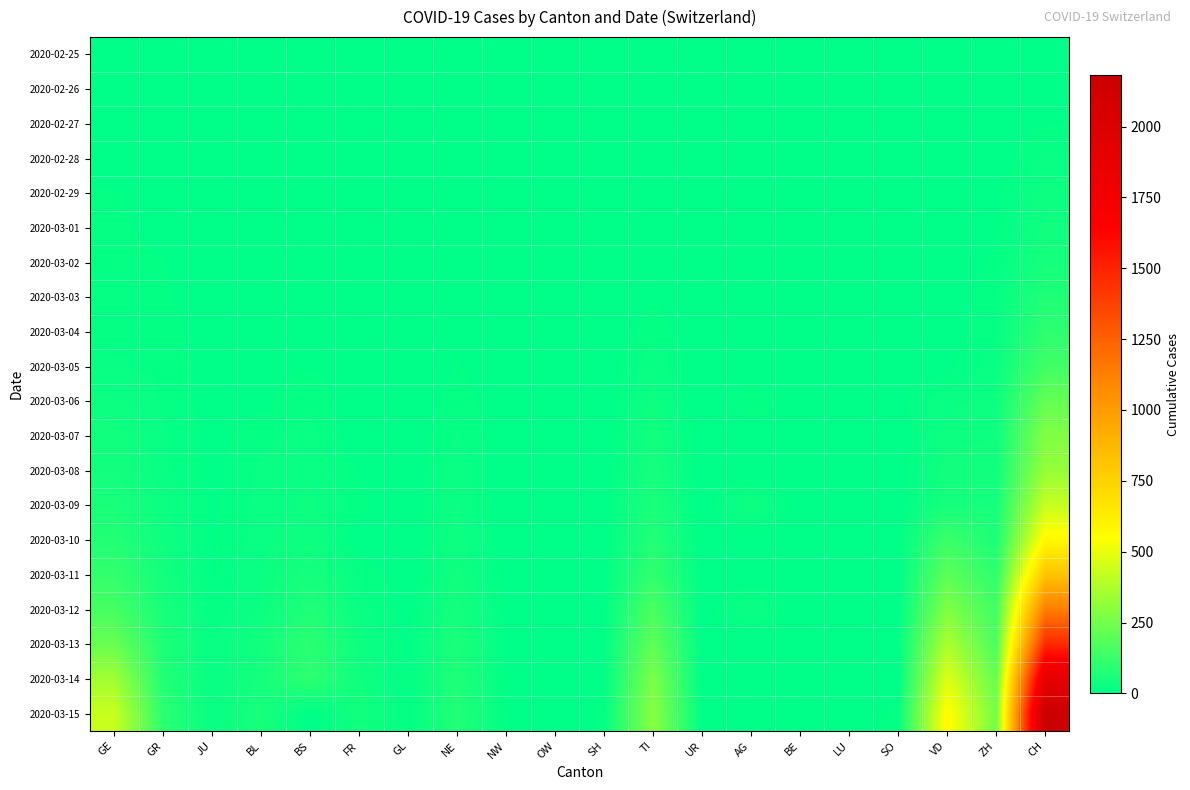

Reading left to right, transcribe all the data shown in this chart.

2020-02-25: GE=0	GR=0	JU=0	BL=0	BS=0	FR=0	GL=0	NE=0	NW=0	OW=0	SH=0	TI=0	UR=0	AG=0	BE=0	LU=0	SO=0	VD=0	ZH=0	CH=0
2020-02-26: GE=1	GR=2	JU=0	BL=0	BS=0	FR=0	GL=0	NE=0	NW=0	OW=0	SH=0	TI=1	UR=0	AG=0	BE=0	LU=0	SO=0	VD=0	ZH=0	CH=4
2020-02-27: GE=1	GR=2	JU=1	BL=0	BS=0	FR=0	GL=0	NE=0	NW=0	OW=0	SH=0	TI=1	UR=0	AG=0	BE=0	LU=0	SO=0	VD=0	ZH=2	CH=8
2020-02-28: GE=5	GR=6	JU=1	BL=1	BS=1	FR=1	GL=0	NE=0	NW=0	OW=0	SH=0	TI=1	UR=0	AG=0	BE=1	LU=0	SO=0	VD=1	ZH=2	CH=20
2020-02-29: GE=9	GR=6	JU=1	BL=2	BS=1	FR=0	GL=0	NE=0	NW=0	OW=0	SH=0	TI=2	UR=0	AG=0	BE=0	LU=0	SO=0	VD=1	ZH=6	CH=30
2020-03-01: GE=10	GR=6	JU=1	BL=2	BS=2	FR=1	GL=0	NE=1	NW=0	OW=0	SH=0	TI=2	UR=0	AG=2	BE=0	LU=0	SO=0	VD=2	ZH=7	CH=36
2020-03-02: GE=11	GR=9	JU=1	BL=2	BS=2	FR=1	GL=2	NE=1	NW=0	OW=0	SH=0	TI=4	UR=0	AG=4	BE=0	LU=0	SO=0	VD=3	ZH=10	CH=50
2020-03-03: GE=14	GR=10	JU=2	BL=2	BS=3	FR=0	GL=0	NE=1	NW=0	OW=0	SH=1	TI=8	UR=0	AG=0	BE=0	LU=0	SO=0	VD=3	ZH=13	CH=70
2020-03-04: GE=15	GR=13	JU=2	BL=2	BS=3	FR=4	GL=0	NE=8	NW=0	OW=1	SH=1	TI=13	UR=0	AG=6	BE=1	LU=0	SO=3	VD=4	ZH=15	CH=97
2020-03-05: GE=18	GR=15	JU=4	BL=6	BS=8	FR=6	GL=0	NE=9	NW=0	OW=0	SH=0	TI=25	UR=0	AG=0	BE=0	LU=0	SO=0	VD=5	ZH=23	CH=141
2020-03-06: GE=27	GR=16	JU=4	BL=6	BS=15	FR=0	GL=0	NE=13	NW=2	OW=1	SH=1	TI=28	UR=0	AG=17	BE=2	LU=0	SO=6	VD=23	ZH=29	CH=216
2020-03-07: GE=40	GR=18	JU=5	BL=15	BS=21	FR=0	GL=0	NE=18	NW=0	OW=0	SH=0	TI=41	UR=0	AG=0	BE=0	LU=0	SO=0	VD=30	ZH=34	CH=278
2020-03-08: GE=42	GR=19	JU=5	BL=19	BS=24	FR=8	GL=0	NE=24	NW=0	OW=0	SH=1	TI=49	UR=0	AG=0	BE=0	LU=0	SO=1	VD=40	ZH=40	CH=325
2020-03-09: GE=57	GR=28	JU=7	BL=20	BS=28	FR=11	GL=0	NE=27	NW=0	OW=0	SH=1	TI=61	UR=0	AG=34	BE=0	LU=0	SO=1	VD=51	ZH=49	CH=426
2020-03-10: GE=77	GR=32	JU=7	BL=22	BS=33	FR=0	GL=1	NE=31	NW=0	OW=0	SH=2	TI=75	UR=0	AG=0	BE=0	LU=0	SO=2	VD=130	ZH=62	CH=577
2020-03-11: GE=111	GR=44	JU=7	BL=26	BS=49	FR=16	GL=1	NE=37	NW=4	OW=0	SH=5	TI=108	UR=0	AG=0	BE=1	LU=0	SO=0	VD=203	ZH=101	CH=817
2020-03-12: GE=152	GR=53	JU=12	BL=26	BS=73	FR=22	GL=3	NE=46	NW=5	OW=1	SH=5	TI=163	UR=2	AG=27	BE=1	LU=0	SO=0	VD=277	ZH=140	CH=1132
2020-03-13: GE=224	GR=65	JU=17	BL=42	BS=92	FR=29	GL=6	NE=59	NW=5	OW=1	SH=7	TI=206	UR=0	AG=0	BE=1	LU=1	SO=9	VD=370	ZH=163	CH=1472
2020-03-14: GE=347	GR=73	JU=18	BL=47	BS=100	FR=36	GL=8	NE=68	NW=5	OW=0	SH=8	TI=265	UR=0	AG=0	BE=1	LU=0	SO=0	VD=477	ZH=218	CH=1883
2020-03-15: GE=431	GR=93	JU=19	BL=54	BS=0	FR=40	GL=10	NE=74	NW=8	OW=0	SH=11	TI=293	UR=0	AG=0	BE=1	LU=0	SO=13	VD=566	ZH=250	CH=2183